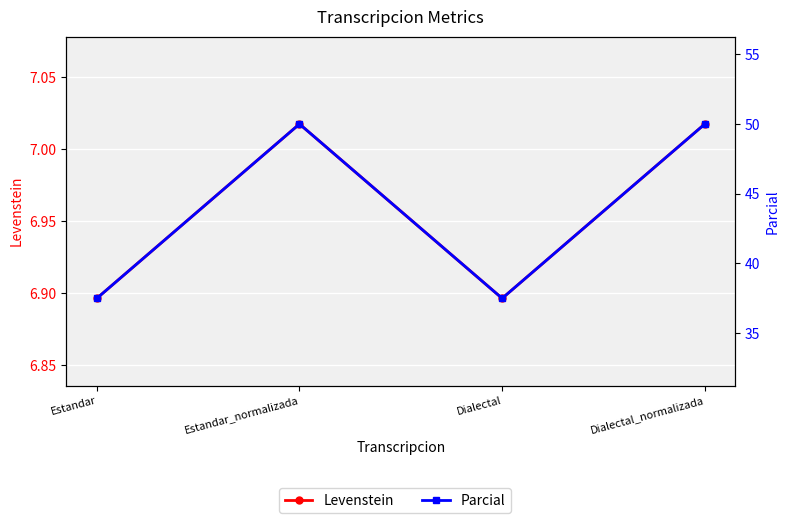

What is the sum of all Levenstein values?

27.8